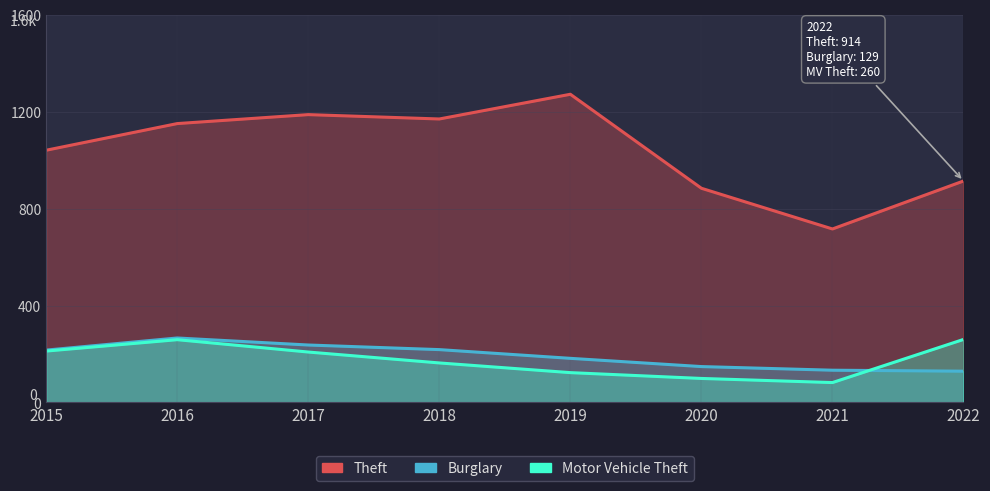

At which category does the chart reach its minimum across all series?

2021